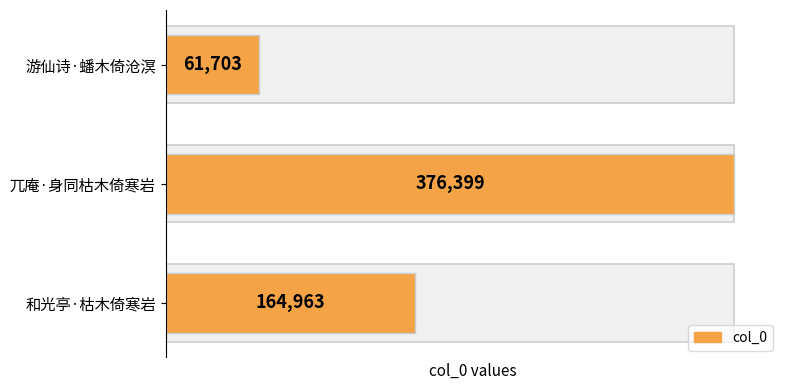

What is the ratio of the value at 和光亭·枯木倚寒岩 to the value at 游仙诗·蟠木倚沧溟?

2.7